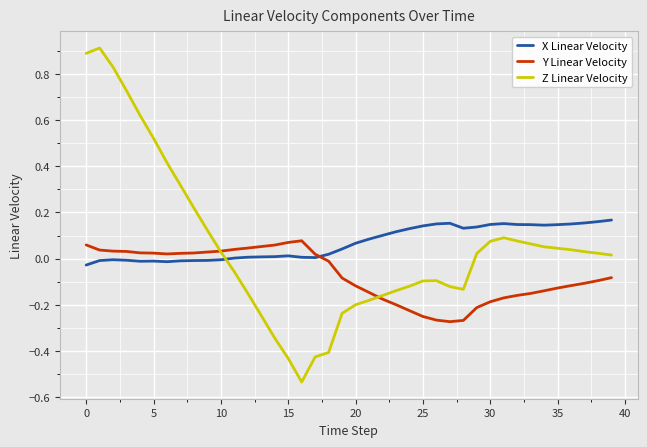

What is the maximum value for Z Linear Velocity?

0.9